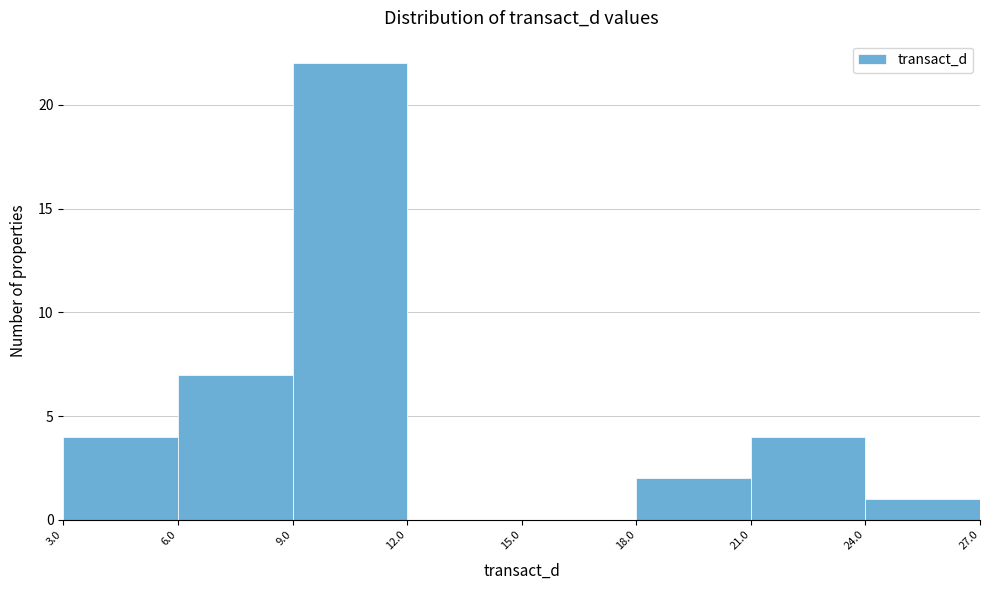

Reading left to right, transcribe this chart: for each bar, give the range it covers on the x-axis and its height. The values are not printed on the chart, so give them approximately, as read against the axis.

3.0 to 6.0: 4
6.0 to 9.0: 7
9.0 to 12.0: 22
12.0 to 15.0: 0
15.0 to 18.0: 0
18.0 to 21.0: 2
21.0 to 24.0: 4
24.0 to 27.0: 1